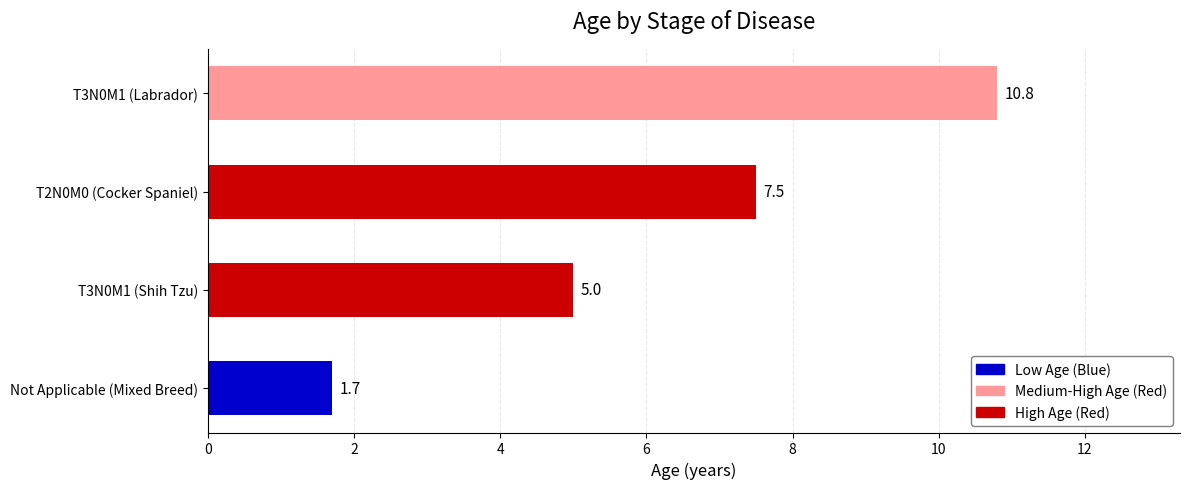

The chart shows a value of 2.6 at Not Applicable (Mixed Breed). True or false?

False